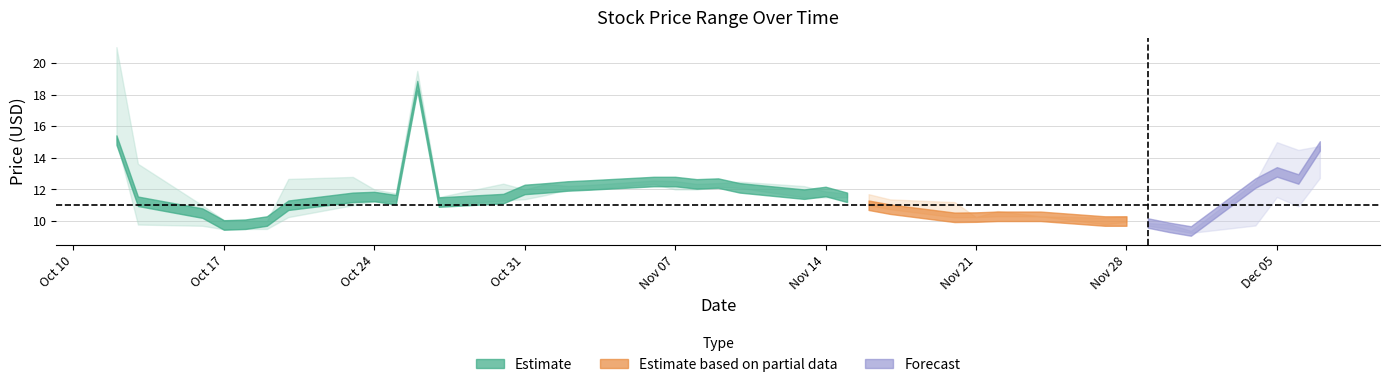

In High, how many points are higher than both neighbors (excluding endpoints)?

9